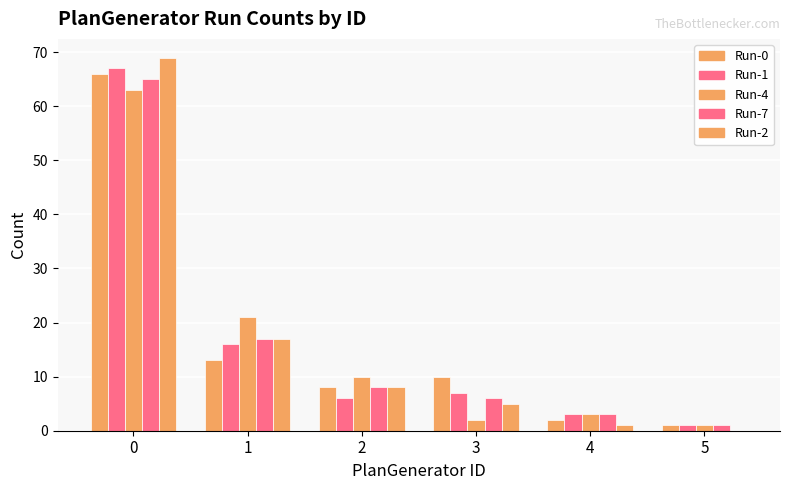

Count the number of data series in this chart.

5